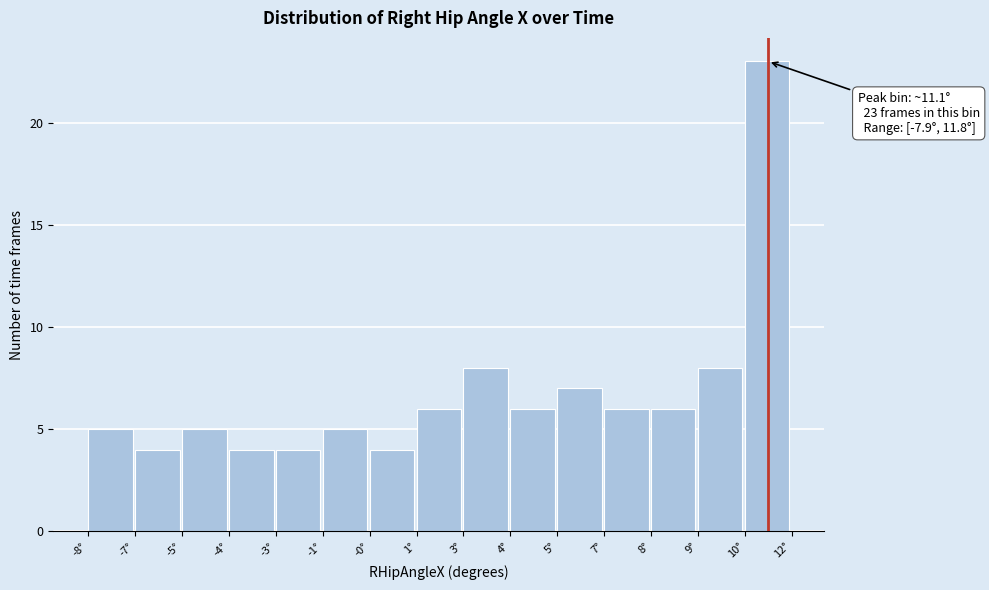

Reading right to left, extract all data points from this chart.

10°=23	9°=8	8°=6	7°=6	5°=7	4°=6	3°=8	1°=6	-0°=4	-1°=5	-3°=4	-4°=4	-5°=5	-7°=4	-8°=5